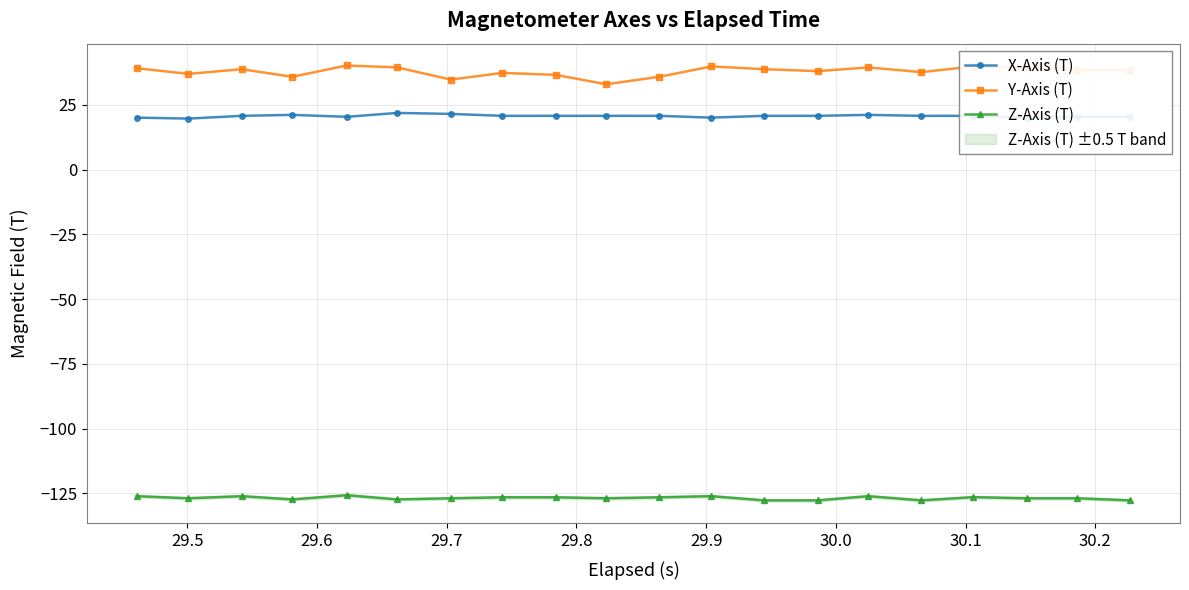

What is the highest value of the Z-Axis (T) series?

-125.8